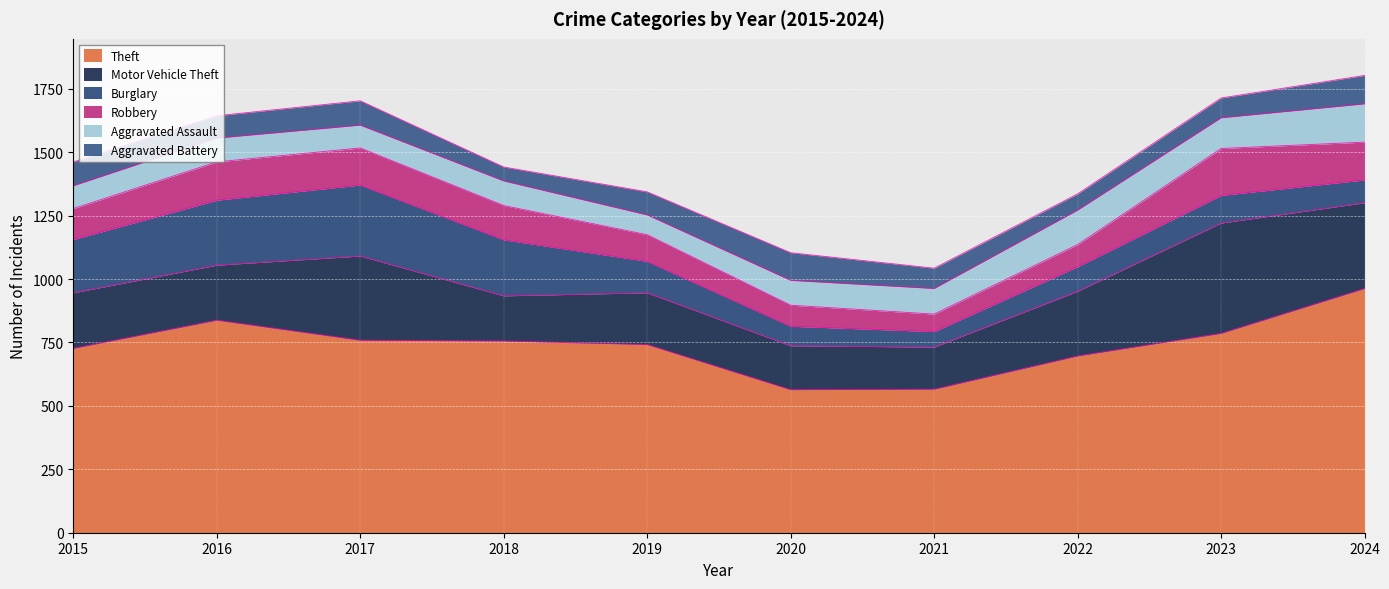

What is the value of the Theft point at the 7th from the left?

566